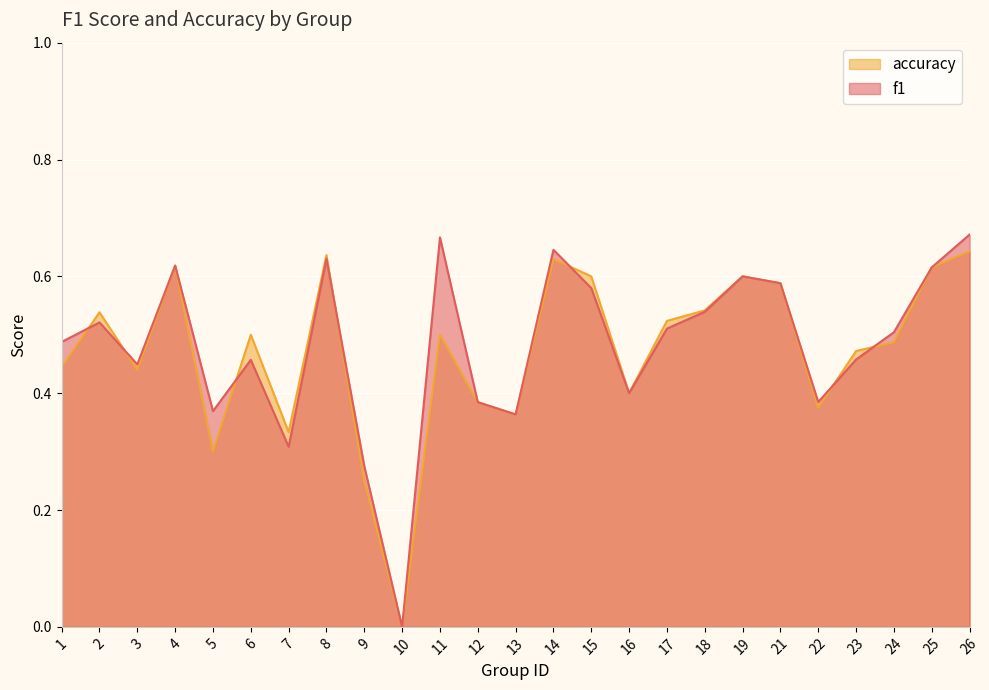

Reading right to left, extract all data points from this chart.

f1: 26=0.7	25=0.6	24=0.5	23=0.5	22=0.4	21=0.6	19=0.6	18=0.5	17=0.5	16=0.4	15=0.6	14=0.6	13=0.4	12=0.4	11=0.7	10=0.0	9=0.3	8=0.6	7=0.3	6=0.5	5=0.4	4=0.6	3=0.4	2=0.5	1=0.5
accuracy: 26=0.6	25=0.6	24=0.5	23=0.5	22=0.4	21=0.6	19=0.6	18=0.5	17=0.5	16=0.4	15=0.6	14=0.6	13=0.4	12=0.4	11=0.5	10=0.0	9=0.2	8=0.6	7=0.3	6=0.5	5=0.3	4=0.6	3=0.4	2=0.5	1=0.4